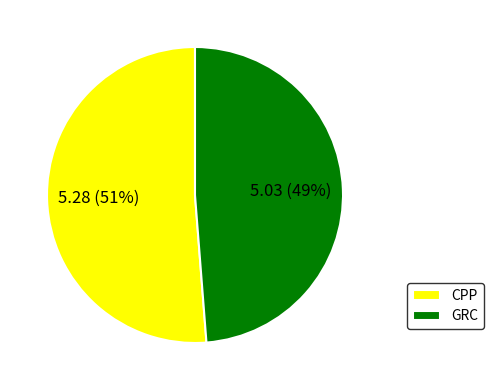

True or false: CPP accounts for 60% of the total.

False